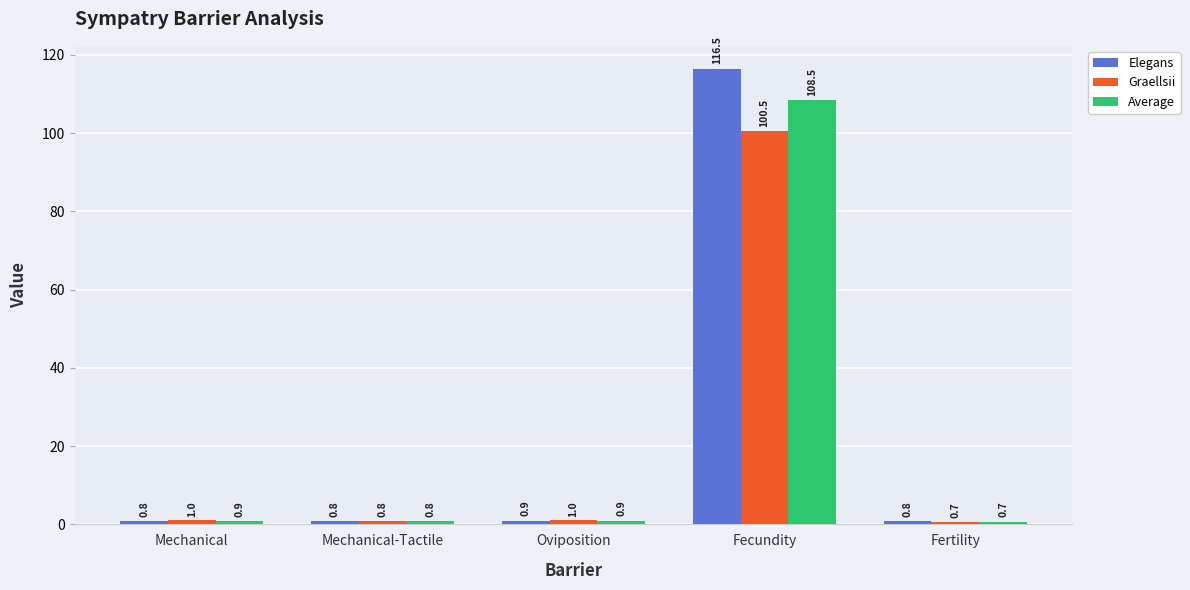

Reading left to right, list all the values displayed in this chart.

Elegans: 0.8	0.8	0.9	116.5	0.8
Graellsii: 1.0	0.8	1.0	100.5	0.7
Average: 0.9	0.8	0.9	108.5	0.7